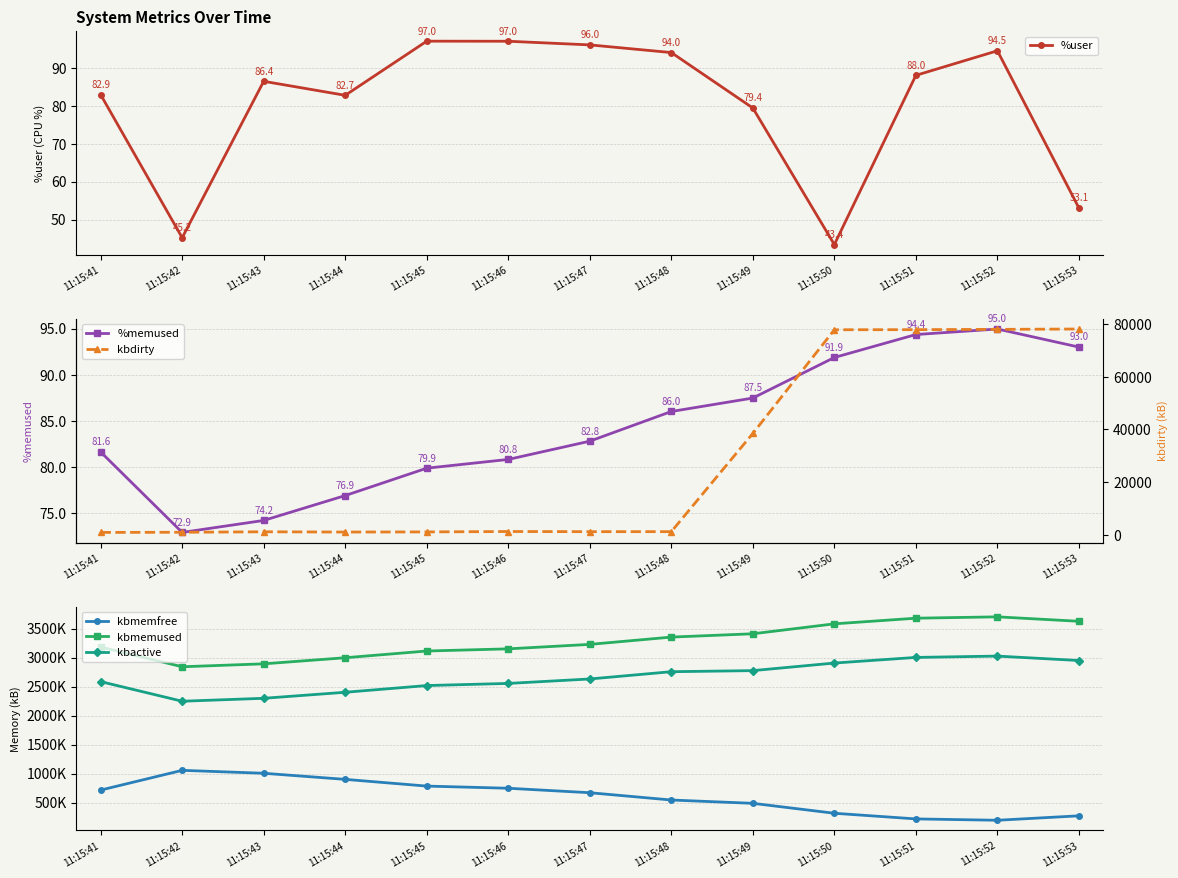

What is the maximum value for %memused?

95.0